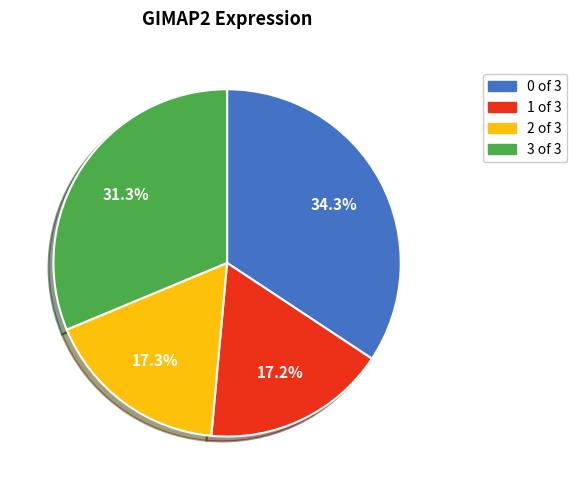

What is the ratio of the value at 2 of 3 to the value at 0 of 3?

0.5